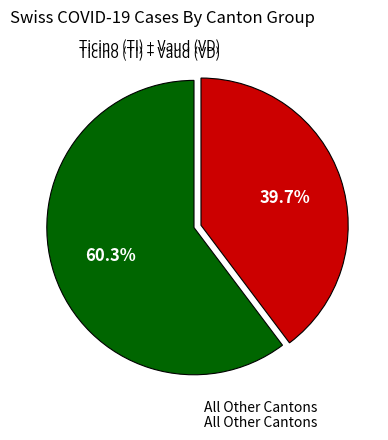

Does any single category account for the majority?

Yes